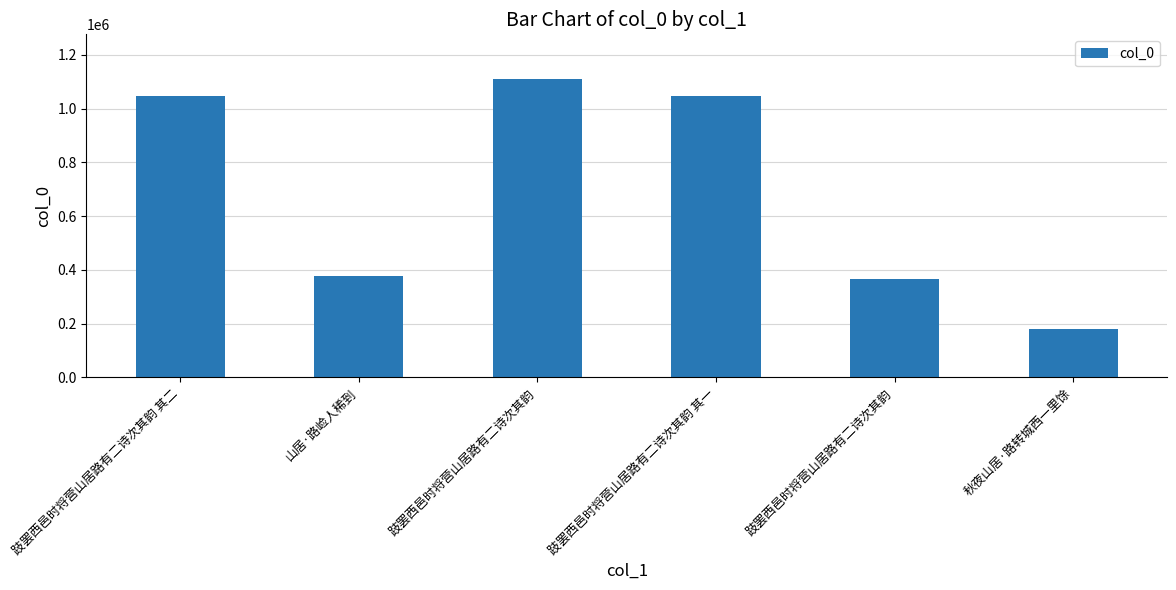

How many bars are there in total?

6